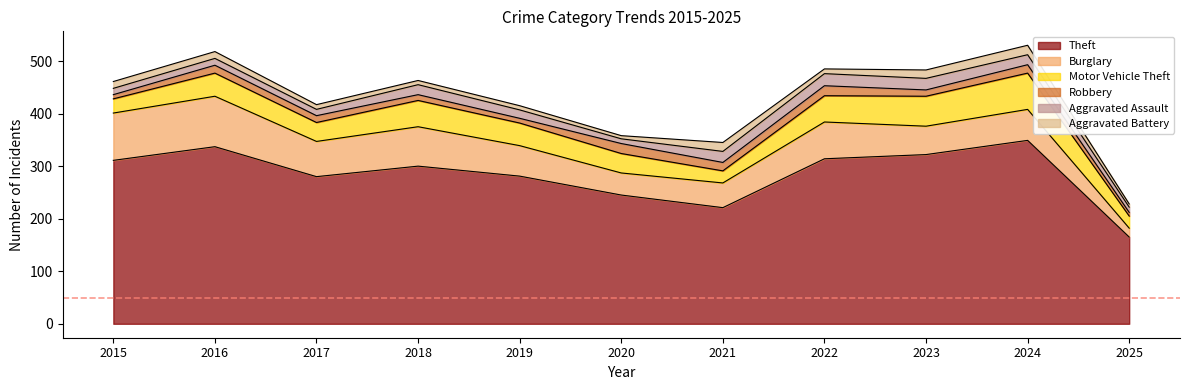

What are all the series names shown in the legend?

Theft, Burglary, Motor Vehicle Theft, Robbery, Aggravated Assault, Aggravated Battery